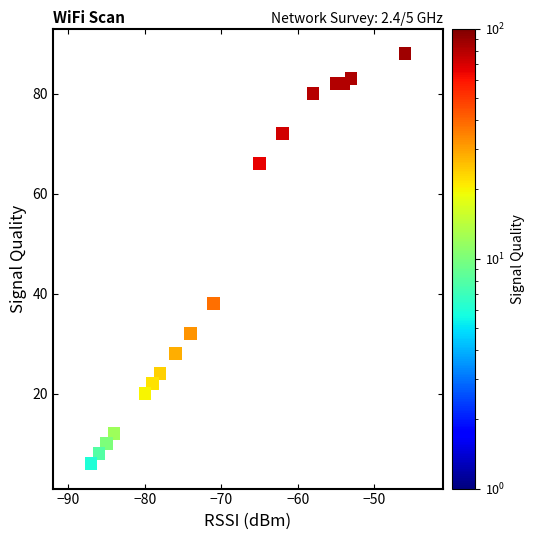

What Y value in the scatter plot is closest to 47?

38